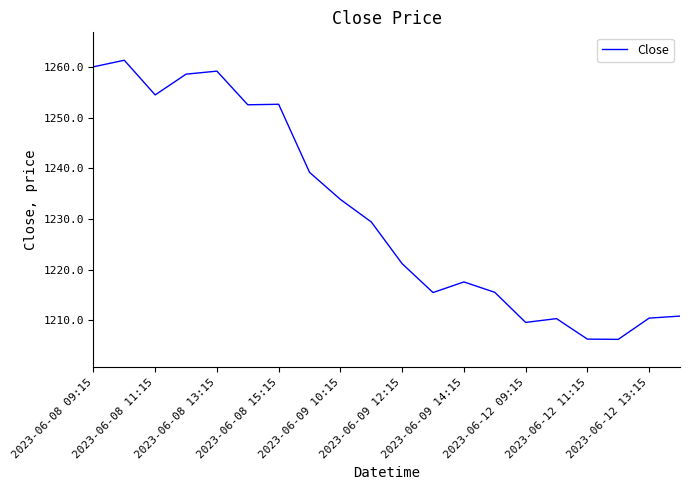

What is the maximum value shown in the chart?

1261.3